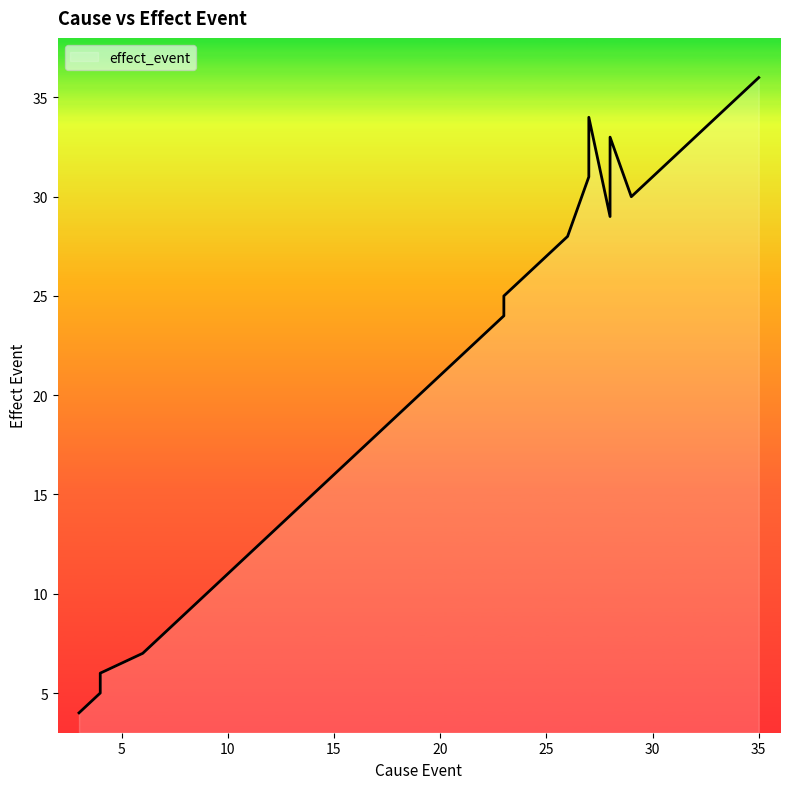

What is the greatest value displayed?

36